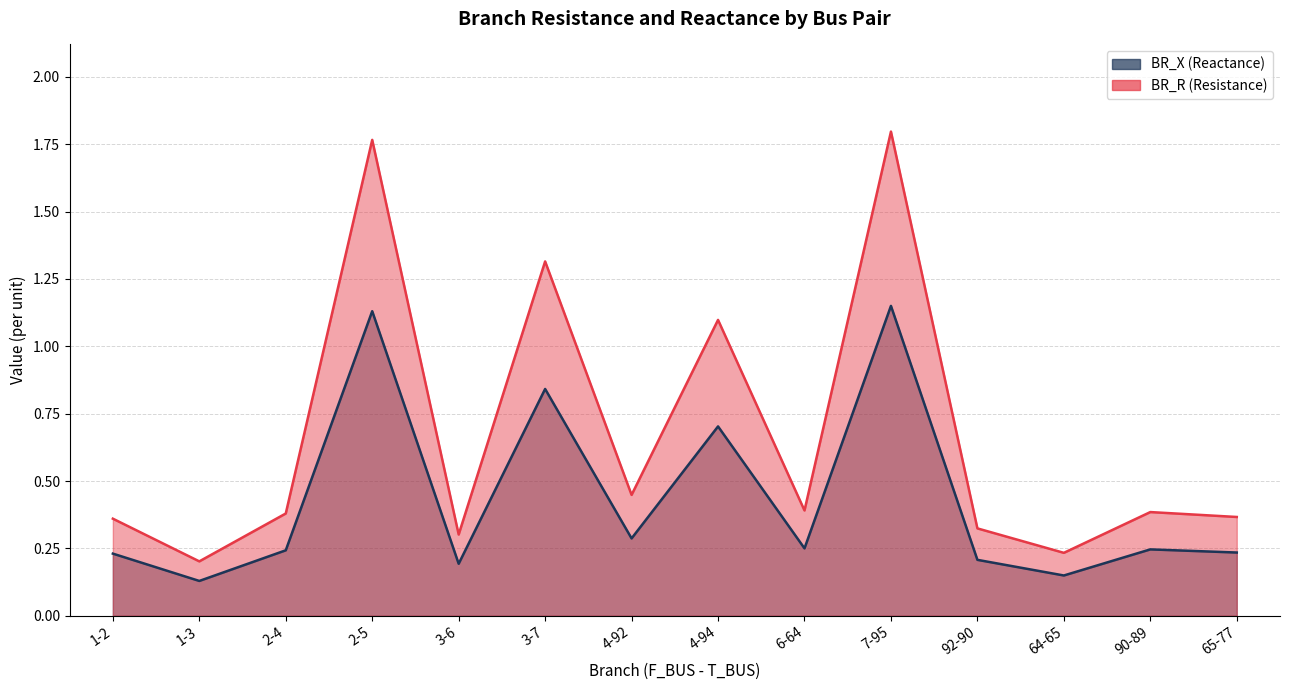

What is the lowest value of the BR_X series?

0.2